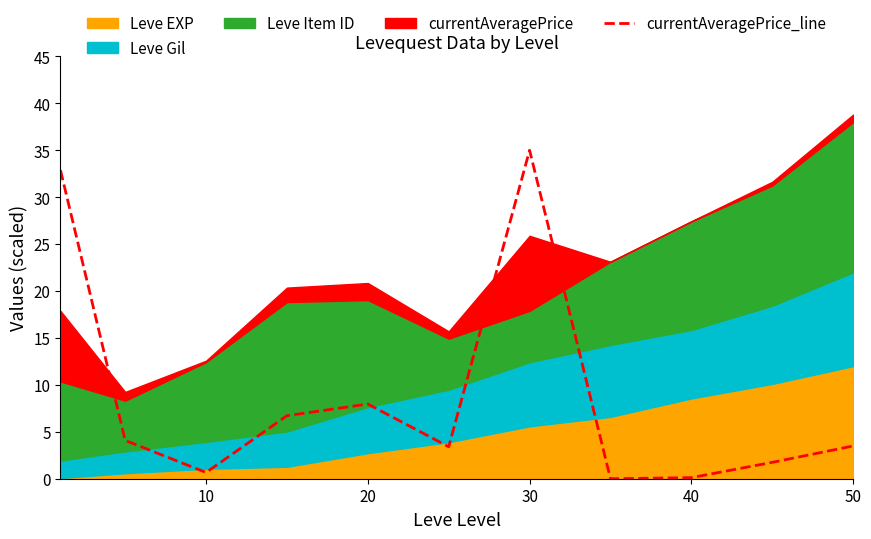

What is the maximum value for currentAveragePrice_line?

35.0